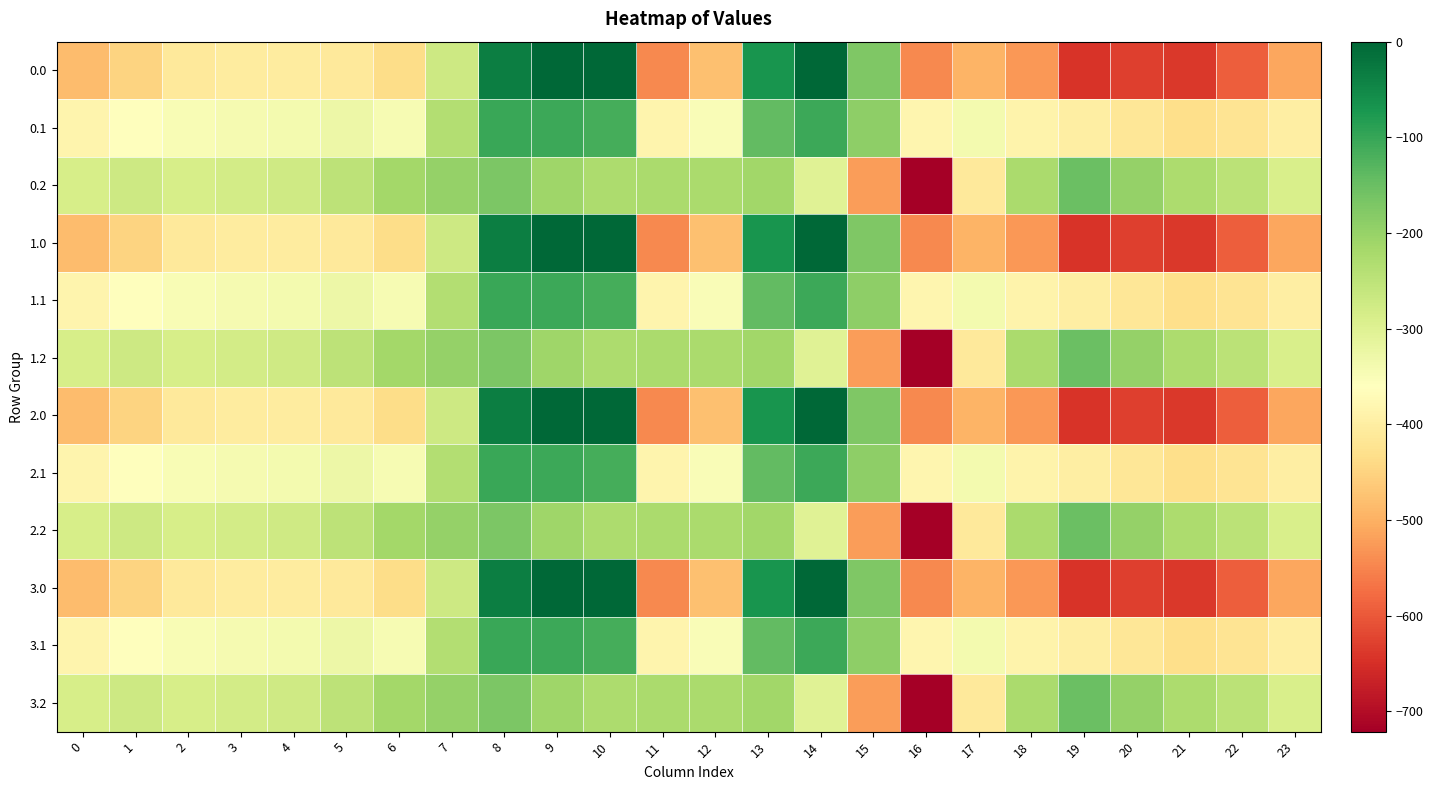

What is the average value of the 3.1 series?

-306.4